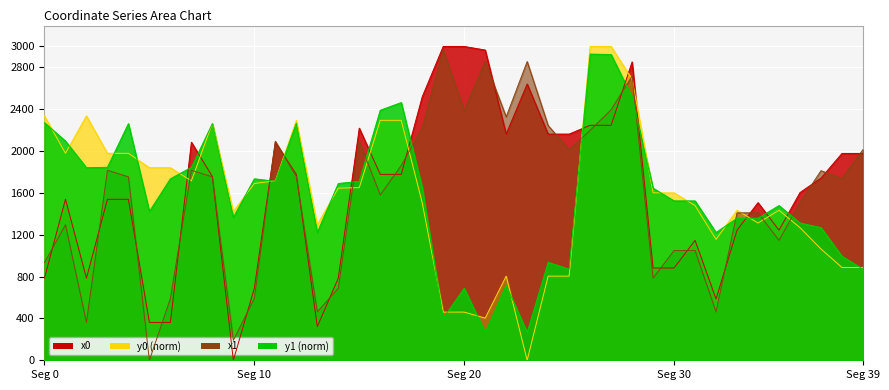

True or false: y0 (norm) and x0 cross at least once.

True